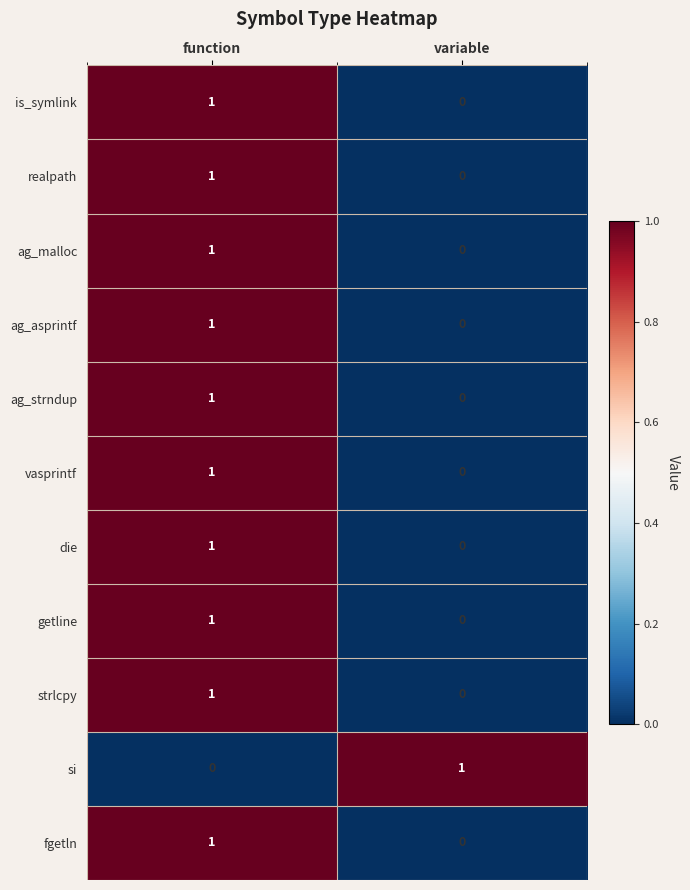

Which category has the highest value in the getline series?

function